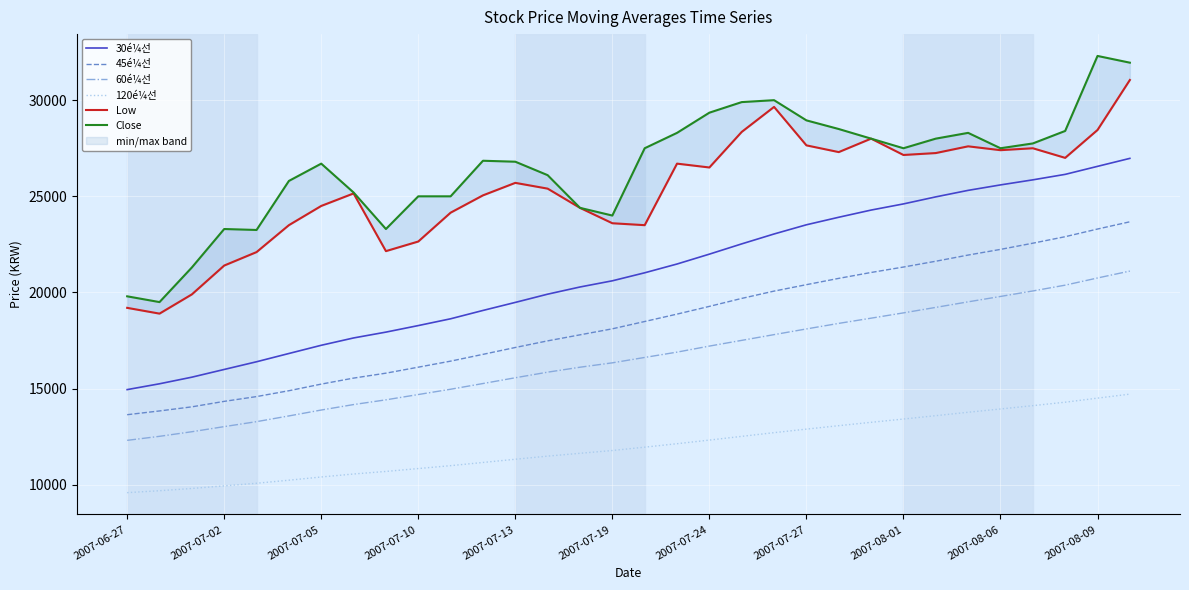

True or false: 120é¼선 and 45é¼선 intersect in this chart.

False